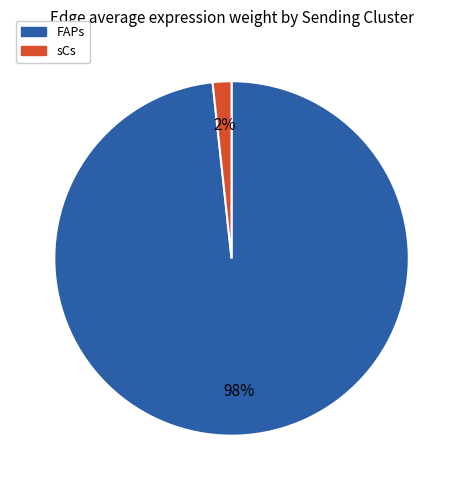

What is the smallest slice in the pie chart?

sCs